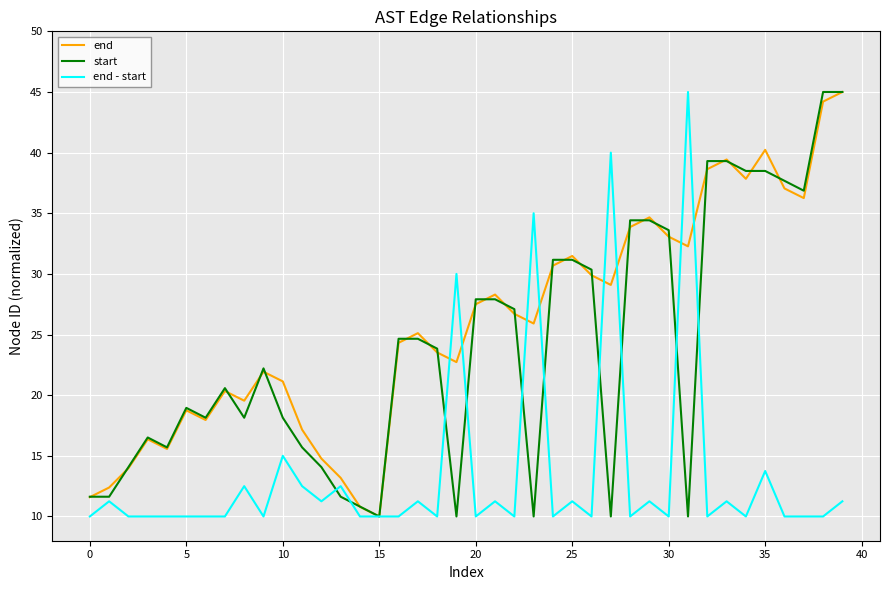

What is the minimum value shown in the chart?

10.0